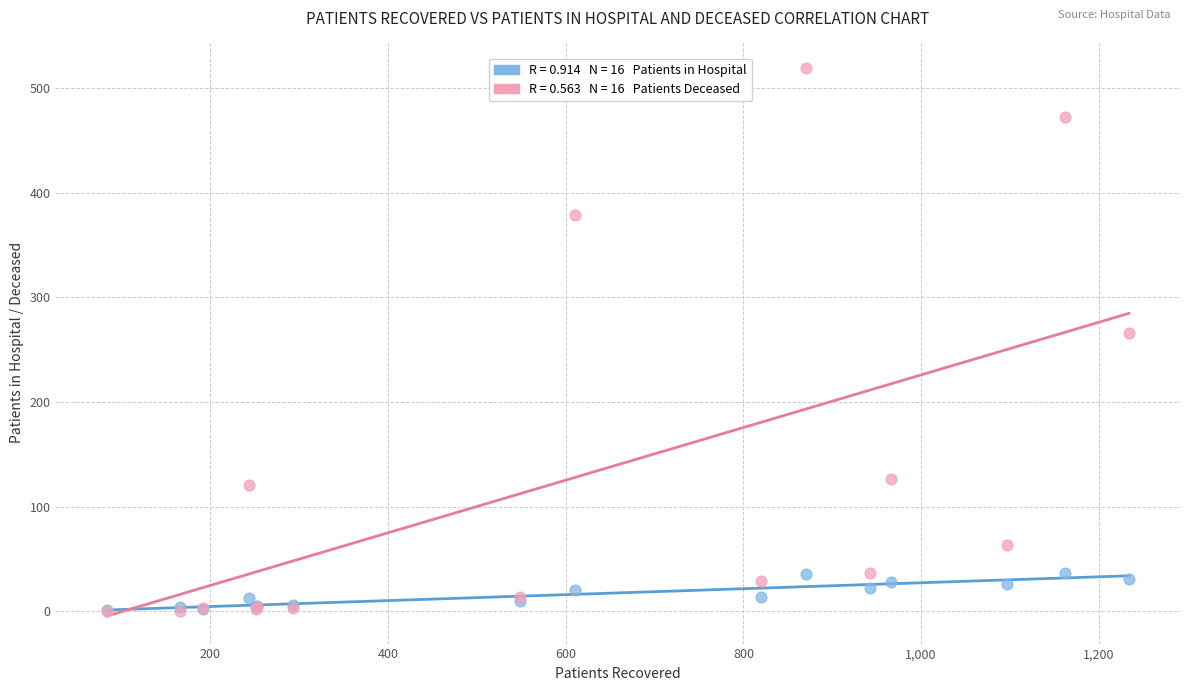

Across all series, what Y value is closest to 259?

266